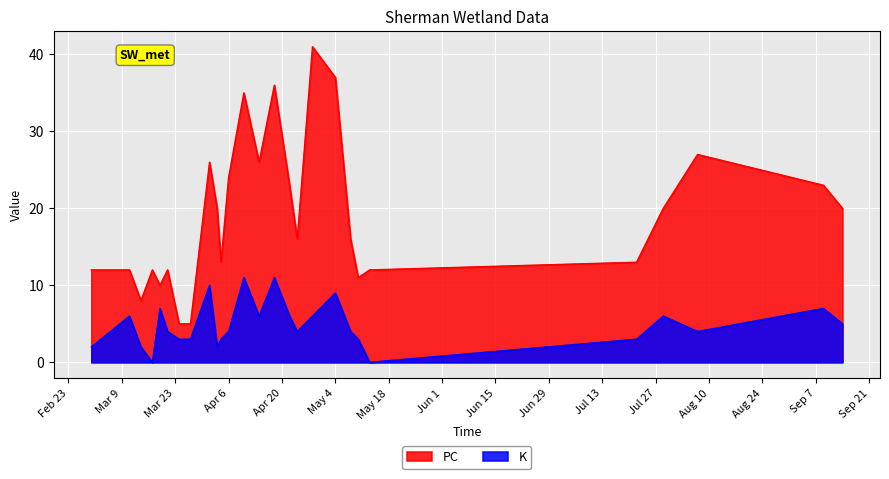

What is the sum of all PC values?

515